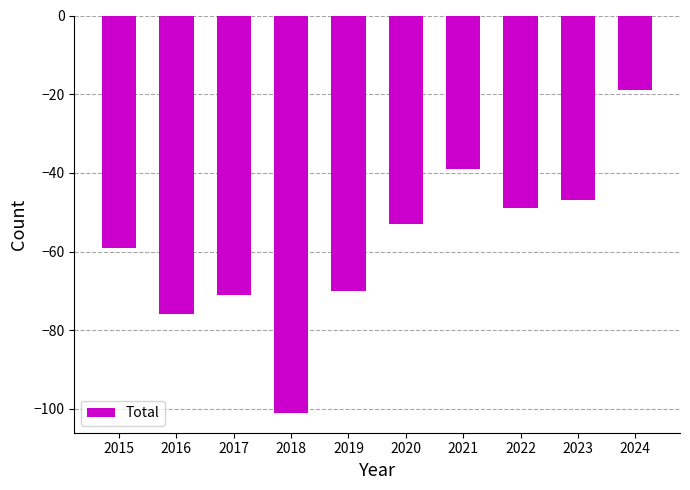

Reading right to left, extract all data points from this chart.

2024=-19	2023=-47	2022=-49	2021=-39	2020=-53	2019=-70	2018=-101	2017=-71	2016=-76	2015=-59